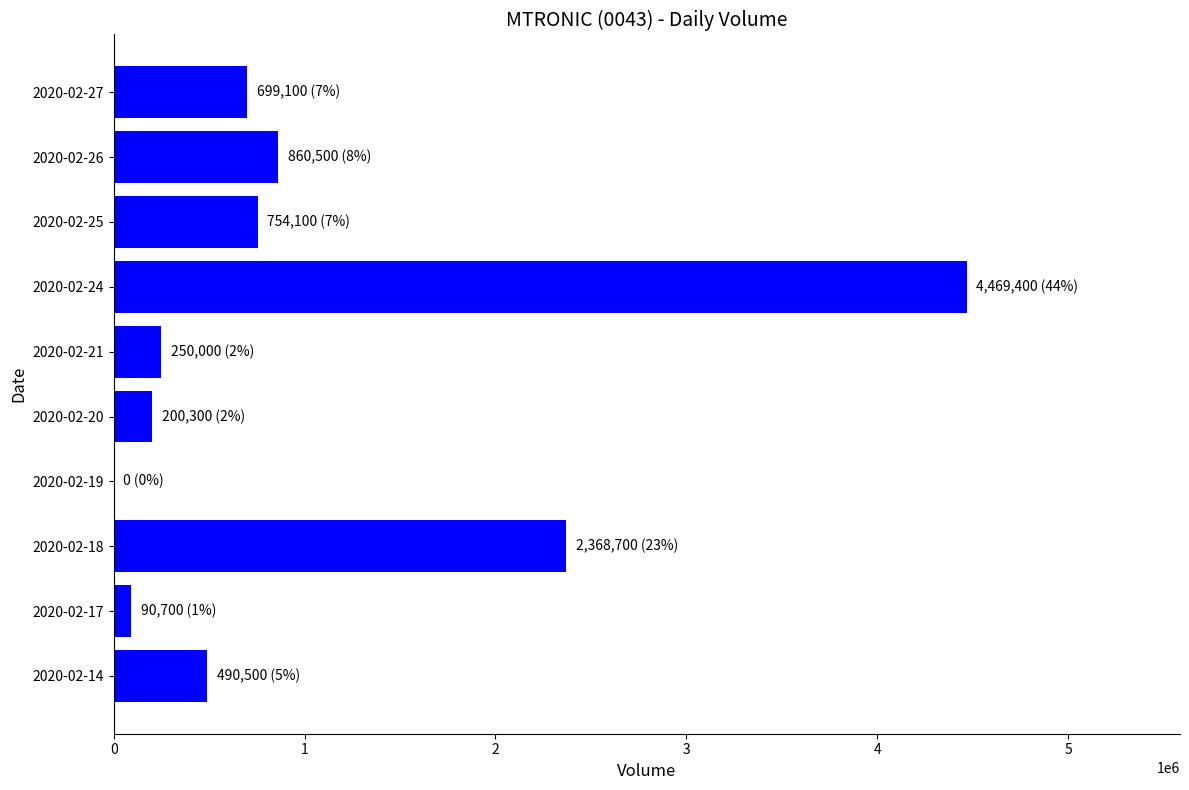

Reading bottom to top, extract all data points from this chart.

2020-02-14=490500	2020-02-17=90700	2020-02-18=2368700	2020-02-19=0	2020-02-20=200300	2020-02-21=250000	2020-02-24=4469400	2020-02-25=754100	2020-02-26=860500	2020-02-27=699100